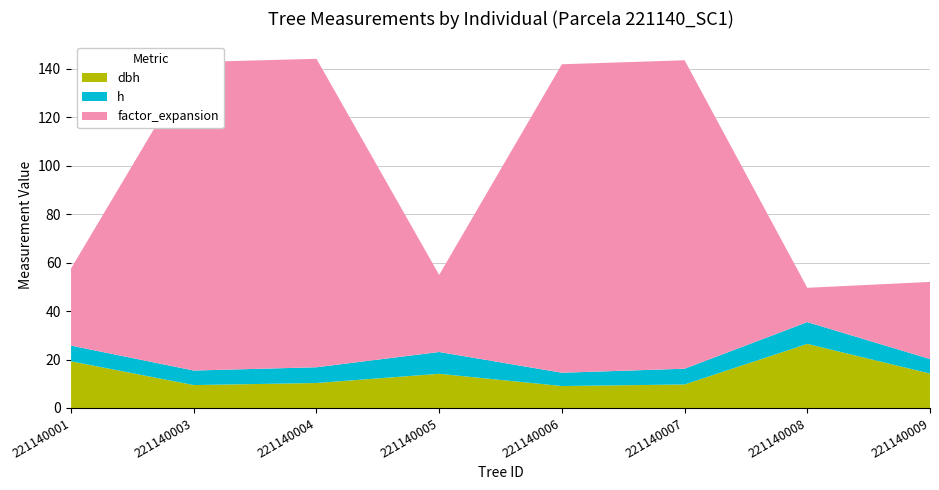

Reading right to left, extract all data points from this chart.

dbh: 221140009=14.2	221140008=26.4	221140007=9.7	221140006=9.1	221140005=14.1	221140004=10.3	221140003=9.4	221140001=19.2
h: 221140009=6.0	221140008=9.0	221140007=6.5	221140006=5.5	221140005=9.0	221140004=6.5	221140003=6.0	221140001=6.5
factor_expansion: 221140009=31.8	221140008=14.2	221140007=127.3	221140006=127.3	221140005=31.8	221140004=127.3	221140003=127.3	221140001=31.8